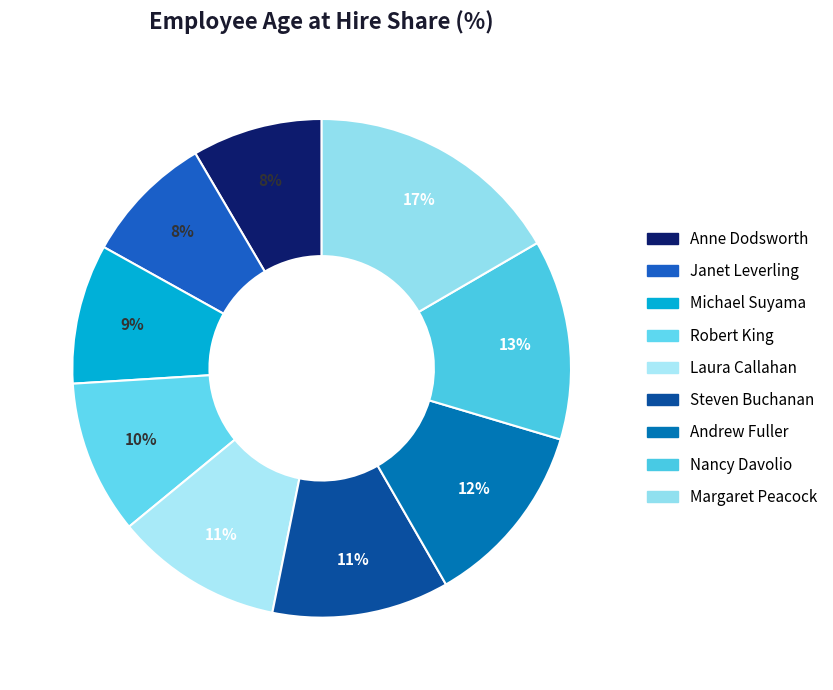

Rank the categories by value from lowest to highest.

Anne Dodsworth, Janet Leverling, Michael Suyama, Robert King, Laura Callahan, Steven Buchanan, Andrew Fuller, Nancy Davolio, Margaret Peacock